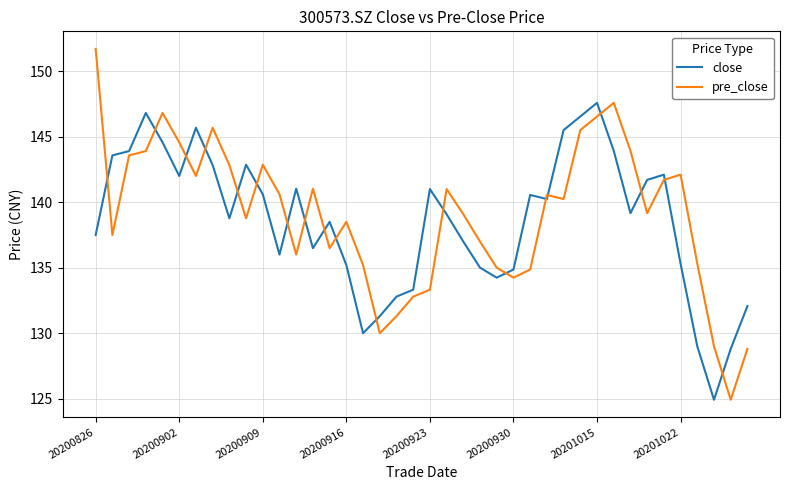

Which series has the largest range (max minus min)?

pre_close